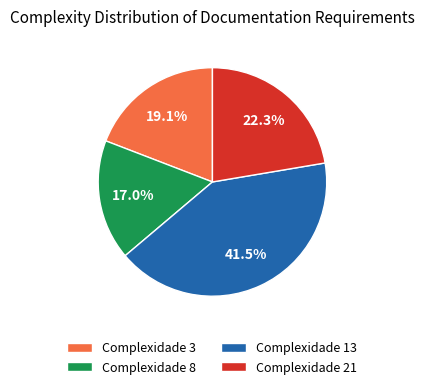

What is the ratio of the value at Complexidade 13 to the value at Complexidade 8?

2.4